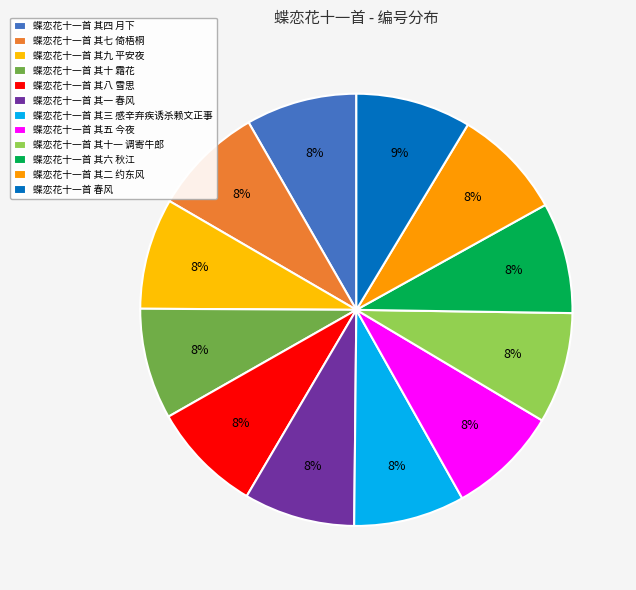

Count the number of slices in the pie.

12